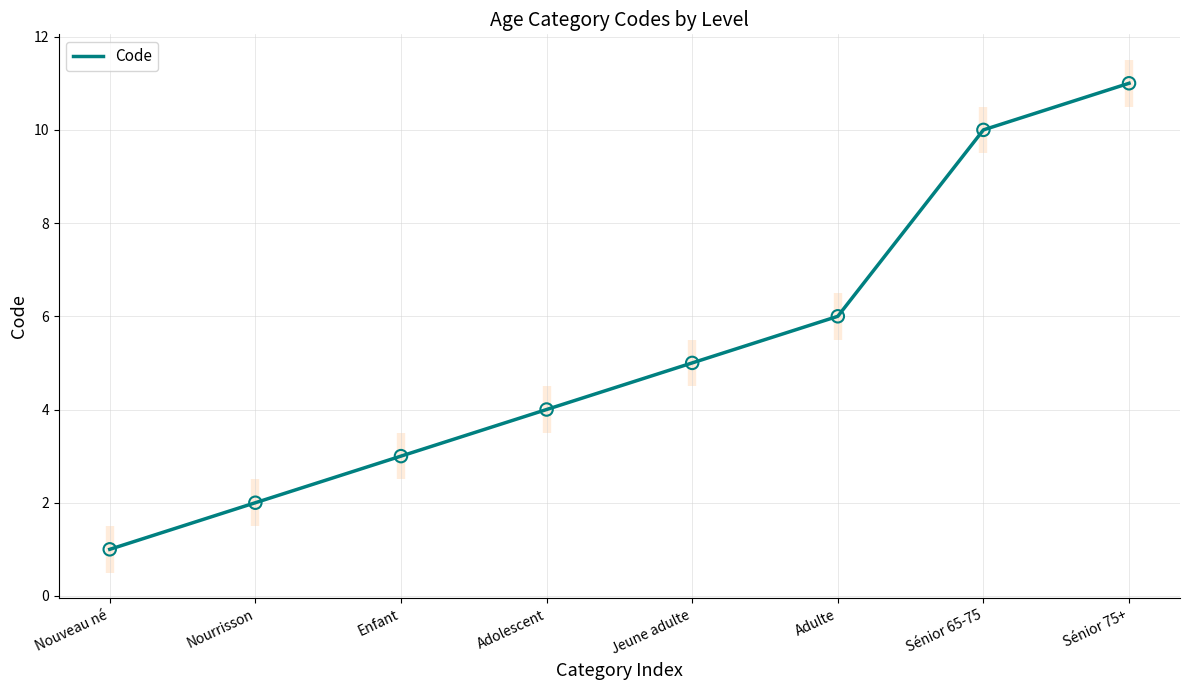

What is the change in value from Adolescent to Sénior 75+?

+7